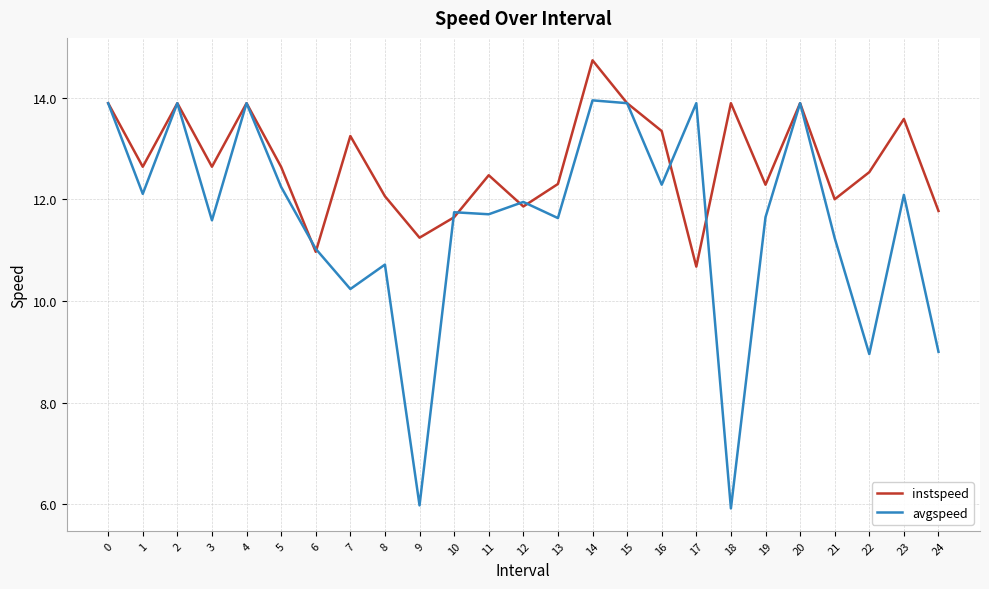

Rank the series by their average value, from highest to lowest.

instspeed, avgspeed